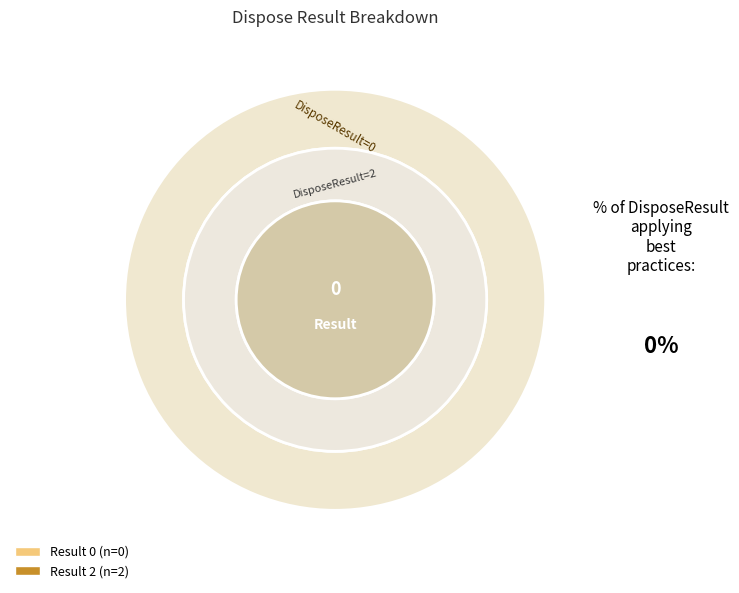

What percentage do 2 and 0 together represent?

100.0%